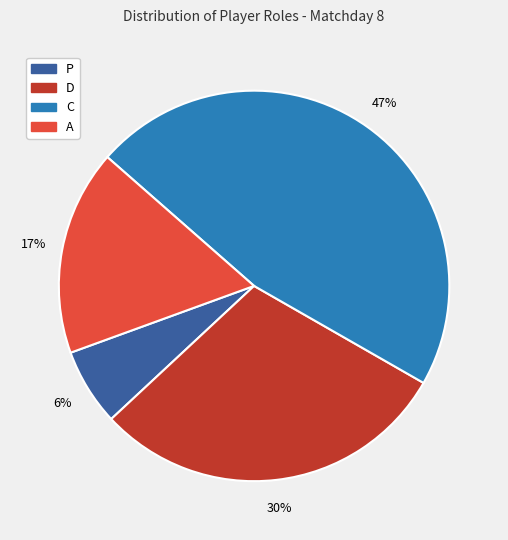

Which category has the smallest portion of the pie?

P